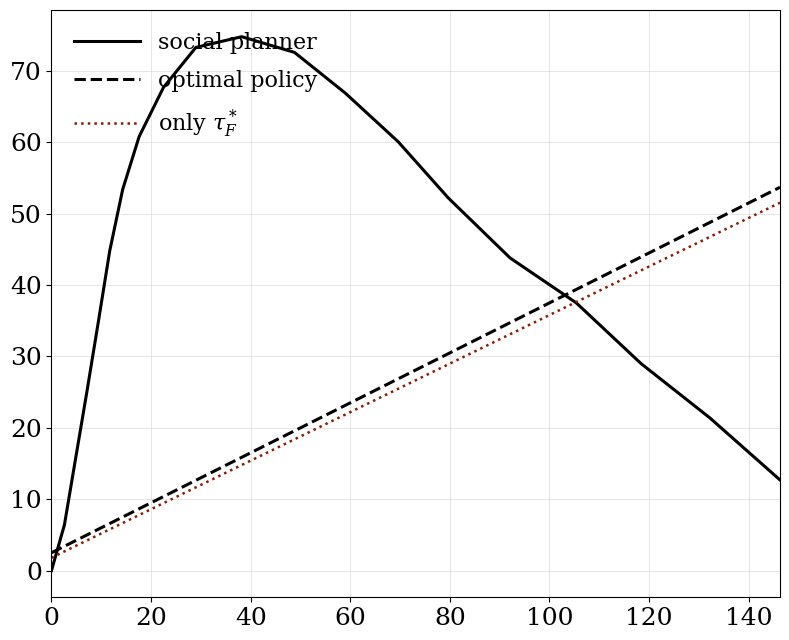

Which series has the widest spread of values?

social planner